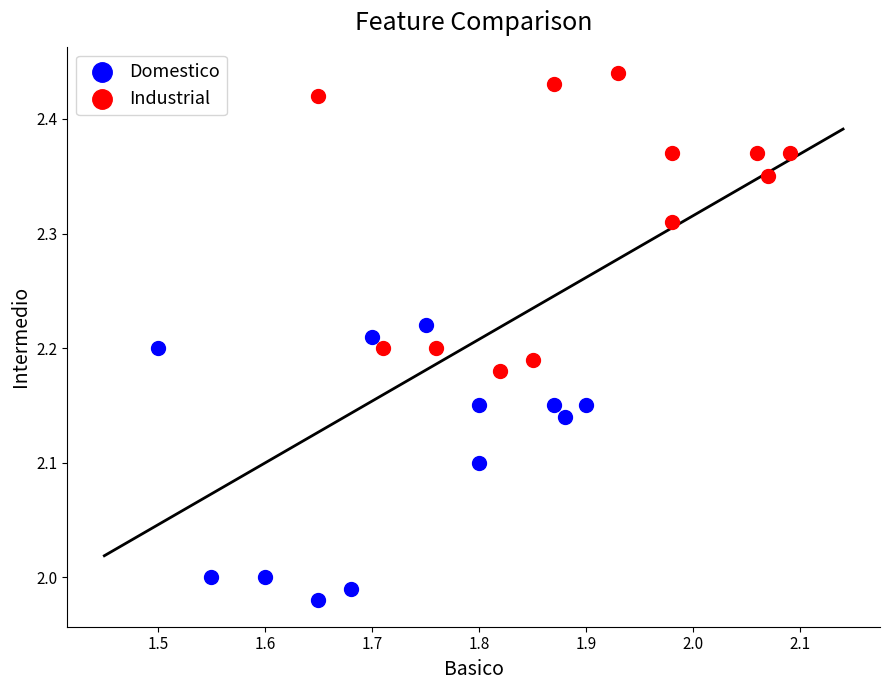

What are all the series names shown in the legend?

Domestico, Industrial